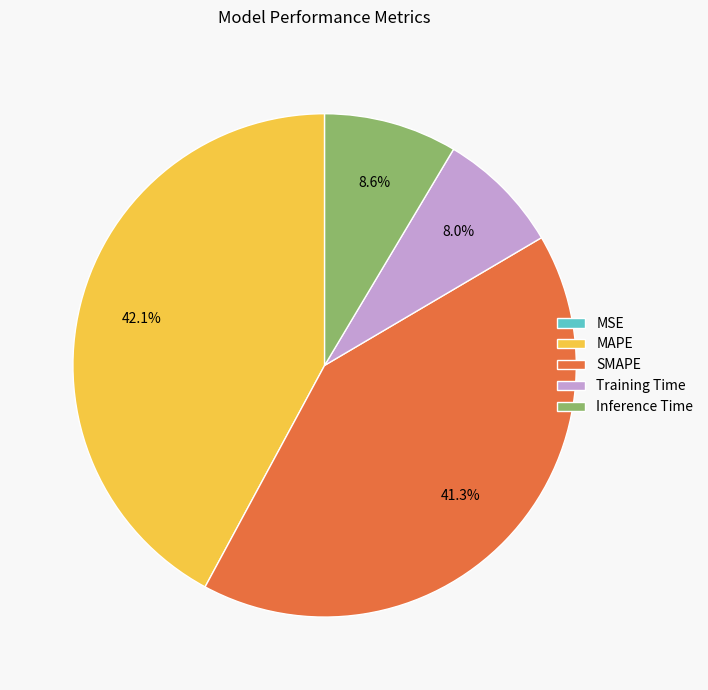

Does MAPE represent more than half of the total?

No